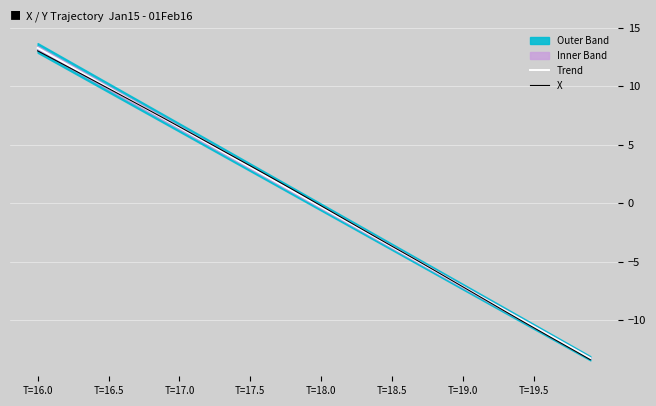

At which label does Trend reach its peak?

T=16.0